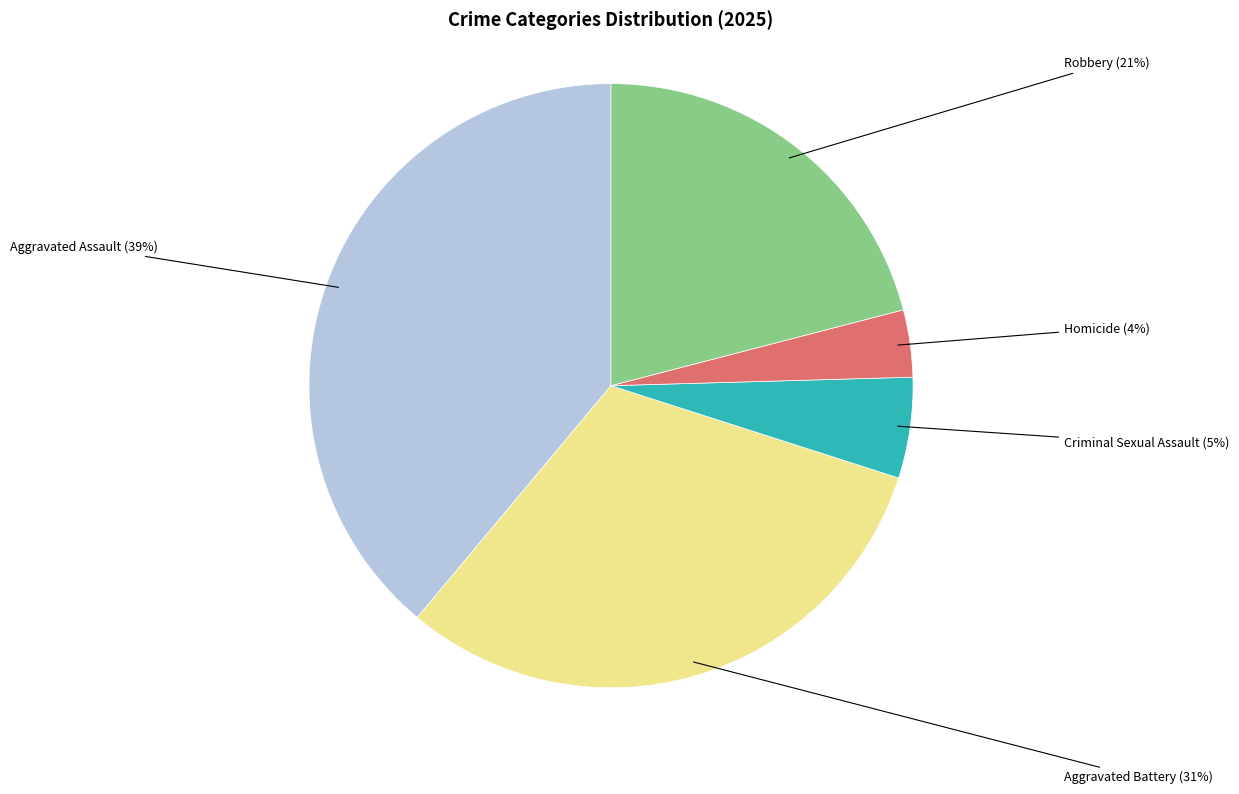

Does Aggravated Battery represent more than half of the total?

No